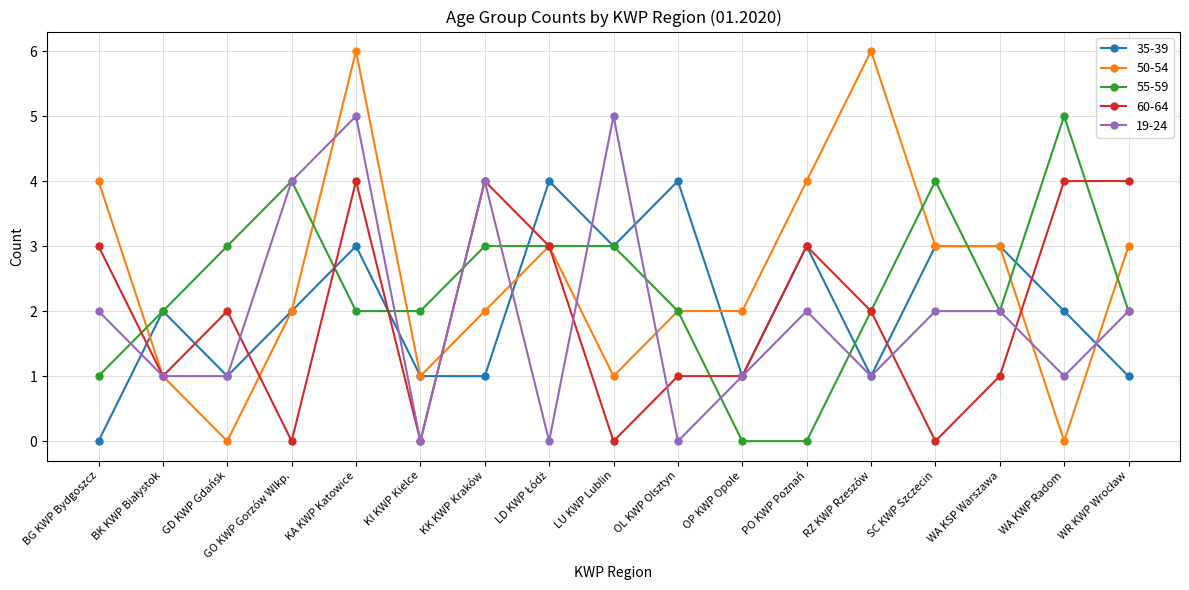

How many series are shown in this chart?

5